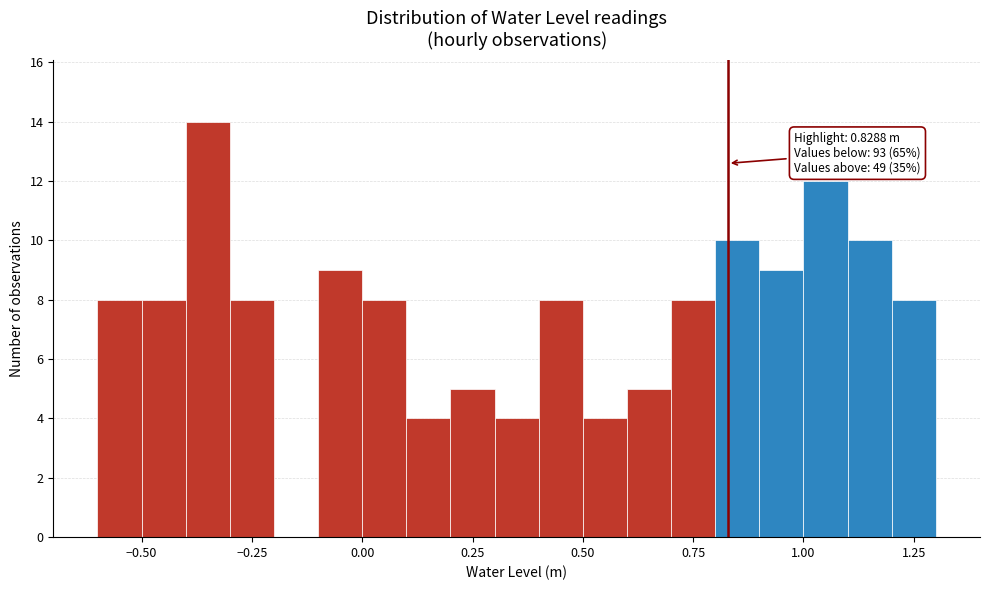

Read against the x-axis, roughly where is the centre of the tallest bar?

-0.35